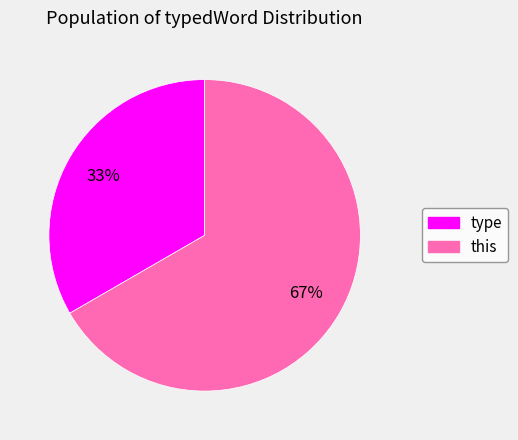

How many slices are in this pie chart?

2